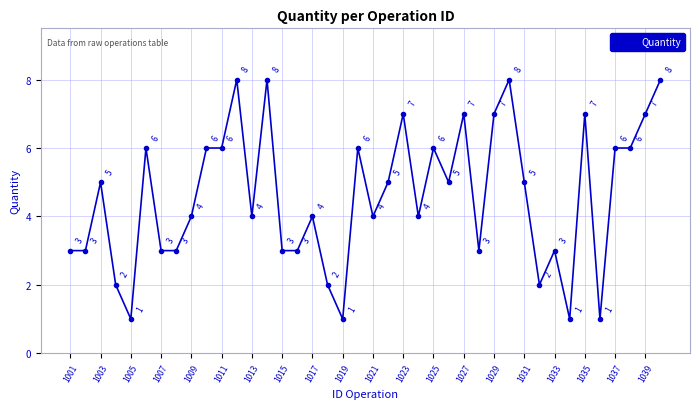

What is the greatest value displayed?

8